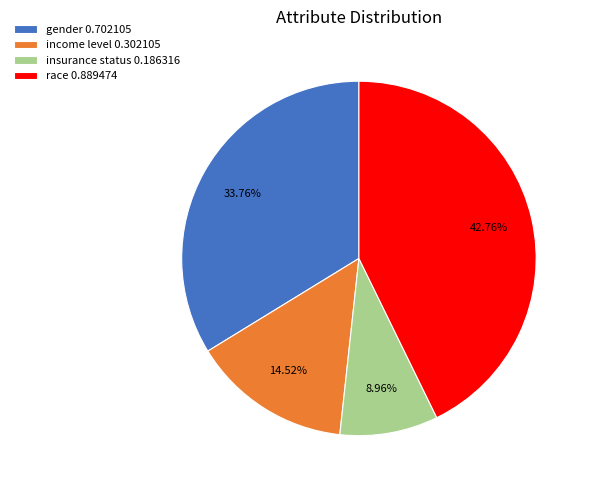

What is the largest slice in the pie chart?

race